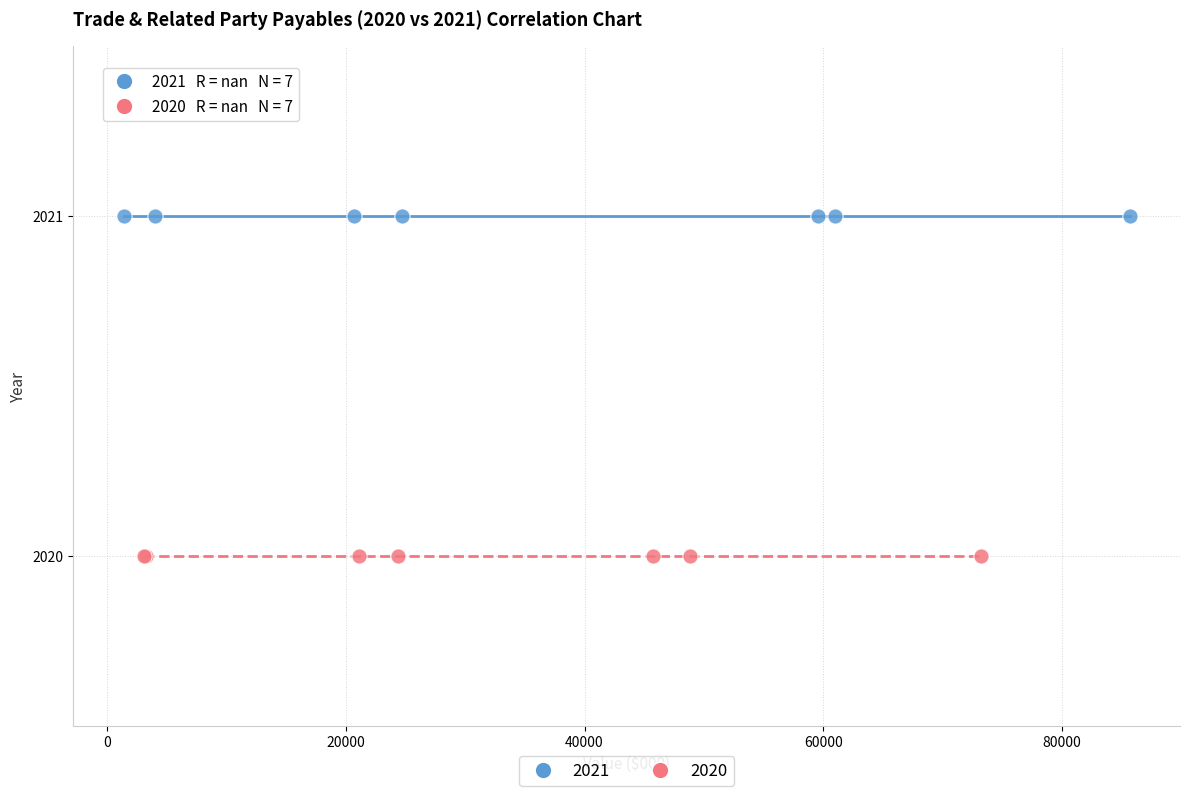

Which series contains the highest Y value?

2021